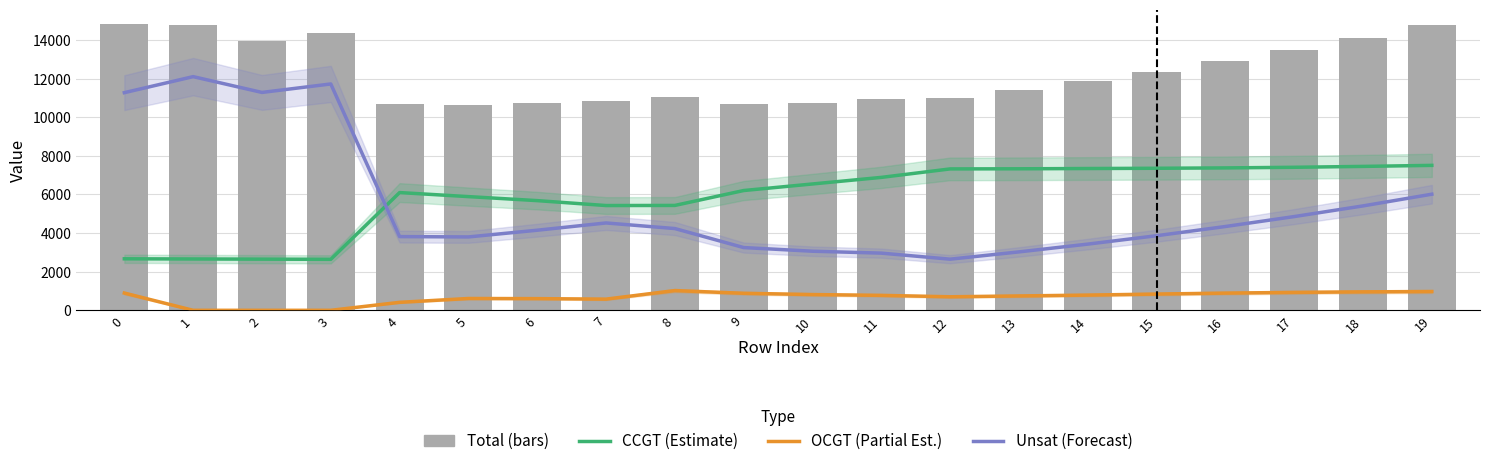

Which series changed the most between 12 and 19?

Total